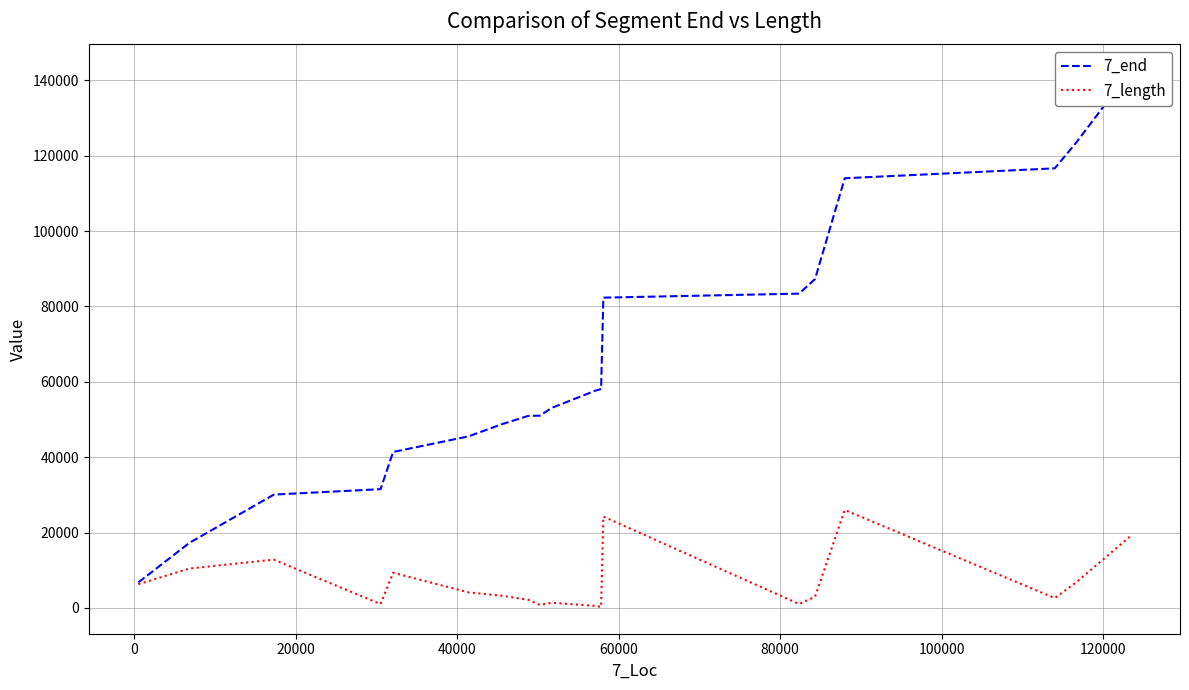

Is the value of 7_end at 80000 greater than the value of 7_length at 11?

Yes